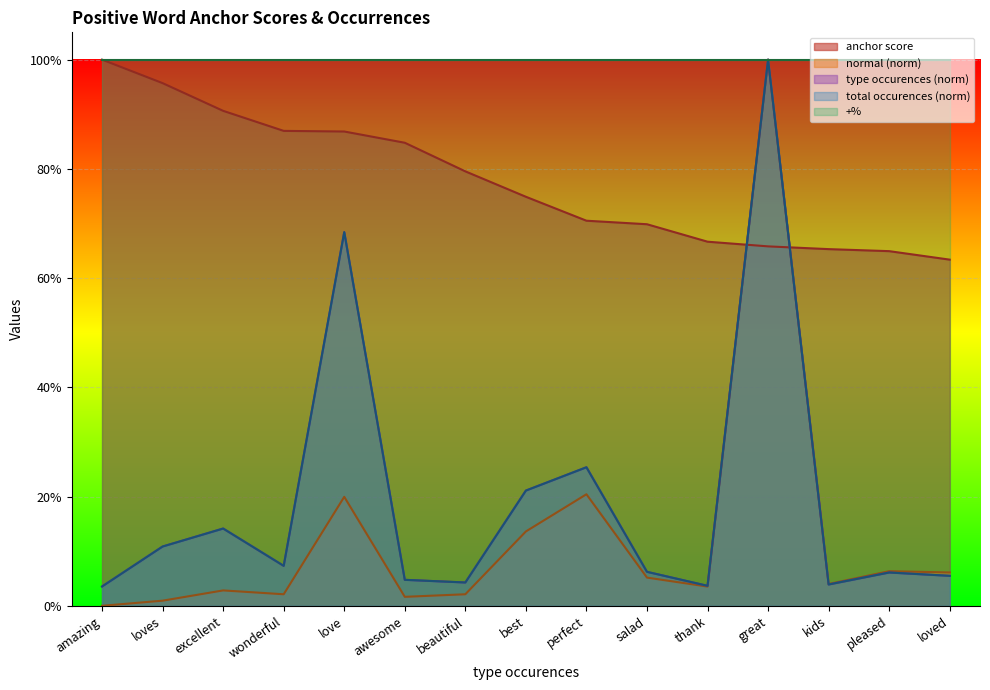

What is the label of the 8th point from the left?

best